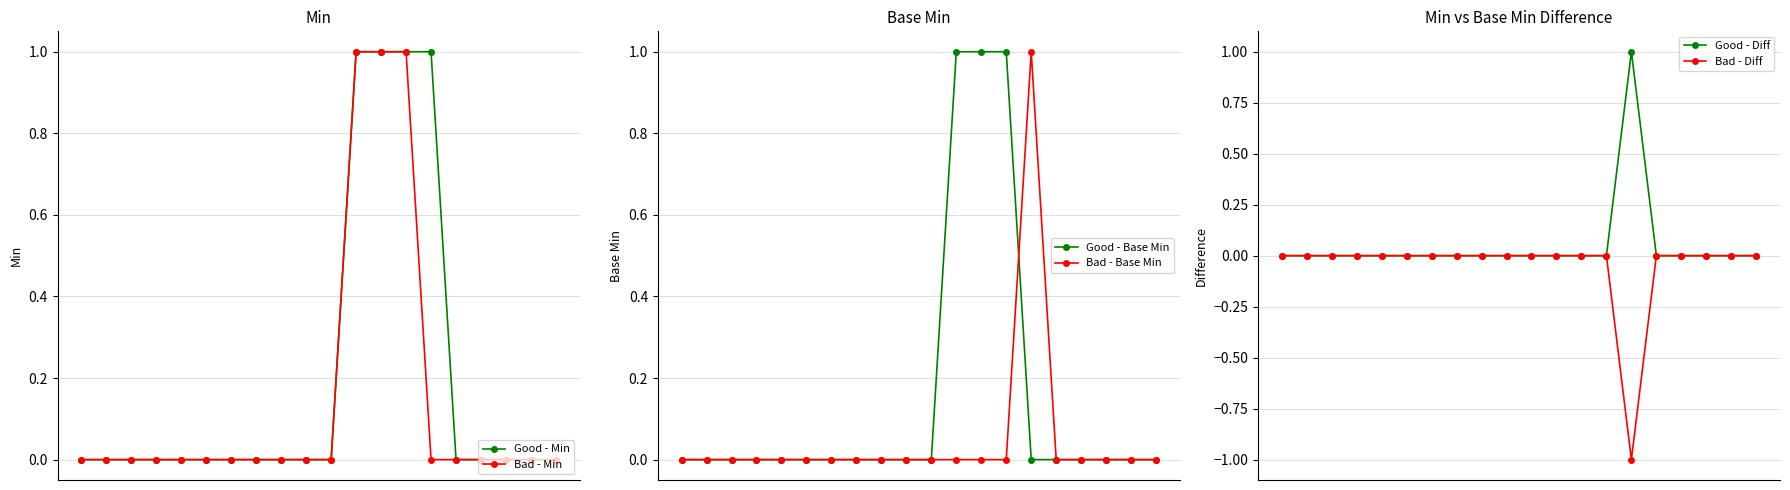

Reading left to right, what are all the values shown in this chart?

Good - Min: 0	0	0	0	0	0	0	0	0	0	0	1	1	1	1	0	0	0	0	0
Bad - Min: 0	0	0	0	0	0	0	0	0	0	0	1	1	1	0	0	0	0	0	0
Good - Base Min: 0	0	0	0	0	0	0	0	0	0	0	1	1	1	0	0	0	0	0	0
Bad - Base Min: 0	0	0	0	0	0	0	0	0	0	0	0	0	0	1	0	0	0	0	0
Good - Diff: 0	0	0	0	0	0	0	0	0	0	0	0	0	0	1	0	0	0	0	0
Bad - Diff: 0	0	0	0	0	0	0	0	0	0	0	0	0	0	-1	0	0	0	0	0